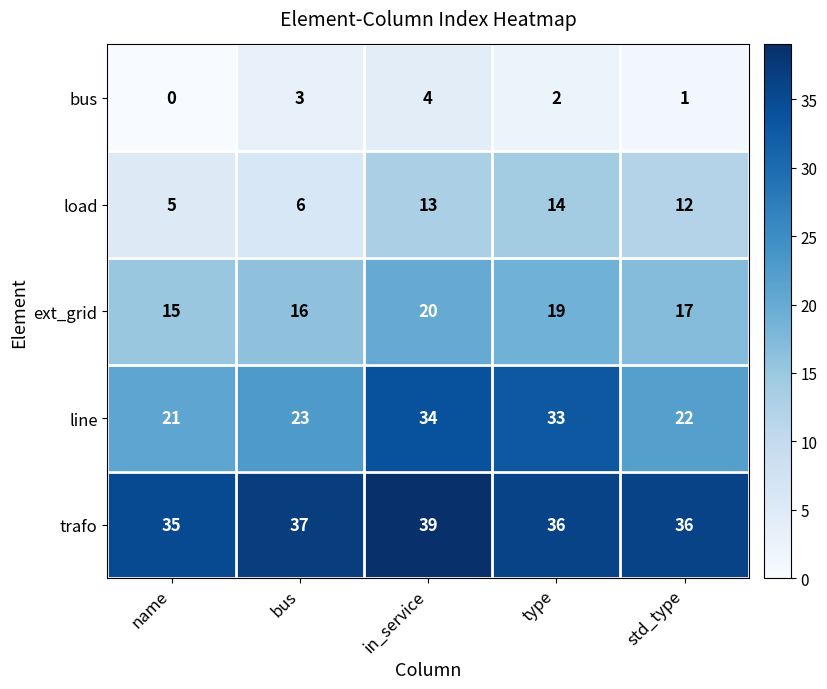

Is it true that bus equals -2 at name?

False